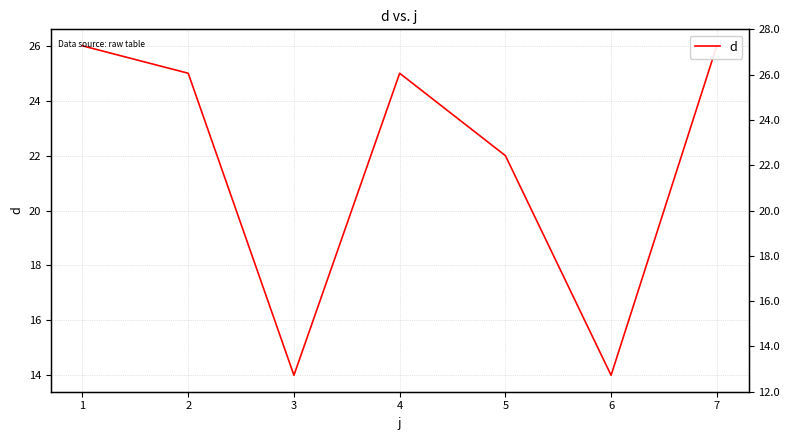

How many values exceed 25?

2